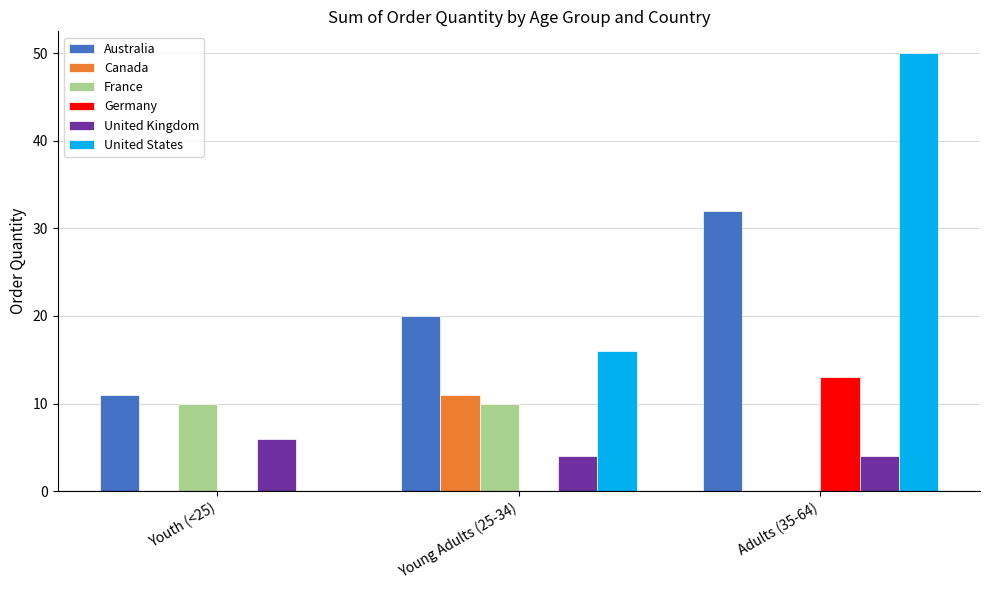

Which category has the highest value in the Australia series?

Adults (35-64)